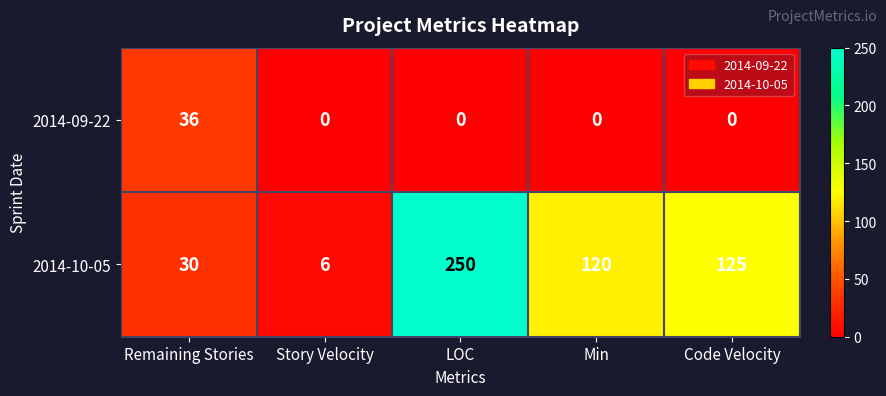

Rank the series by their maximum value, from highest to lowest.

2014-10-05, 2014-09-22